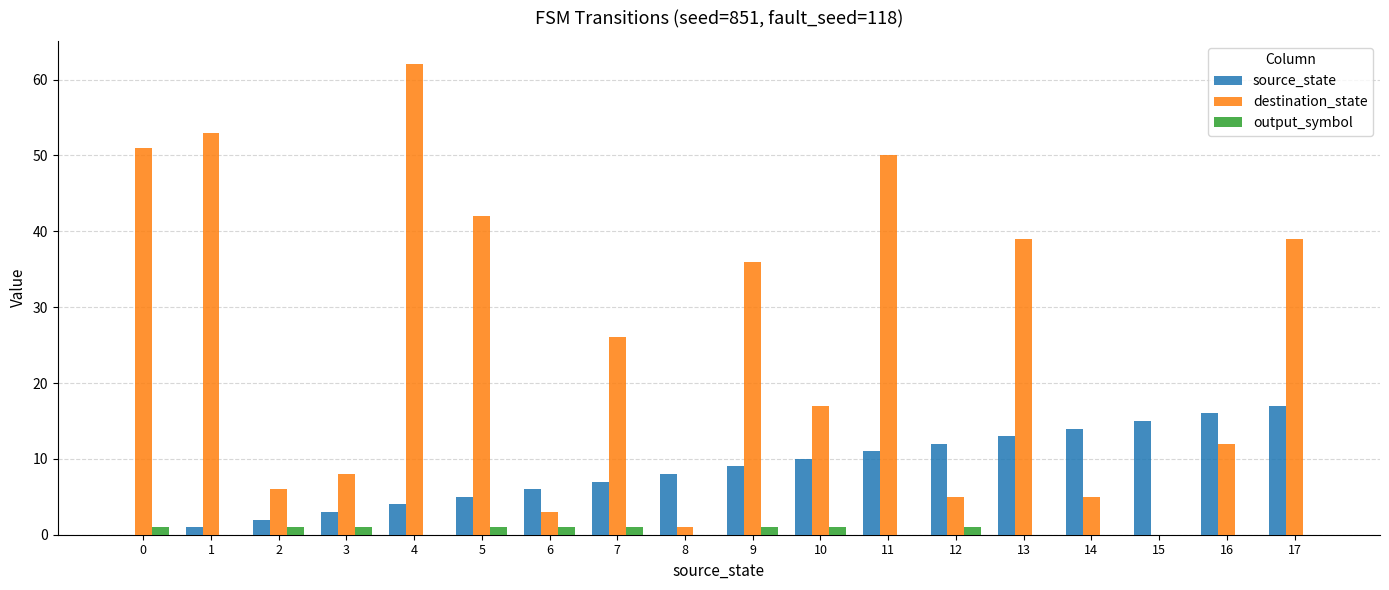

True or false: destination_state has a value of 8 at 14.

False